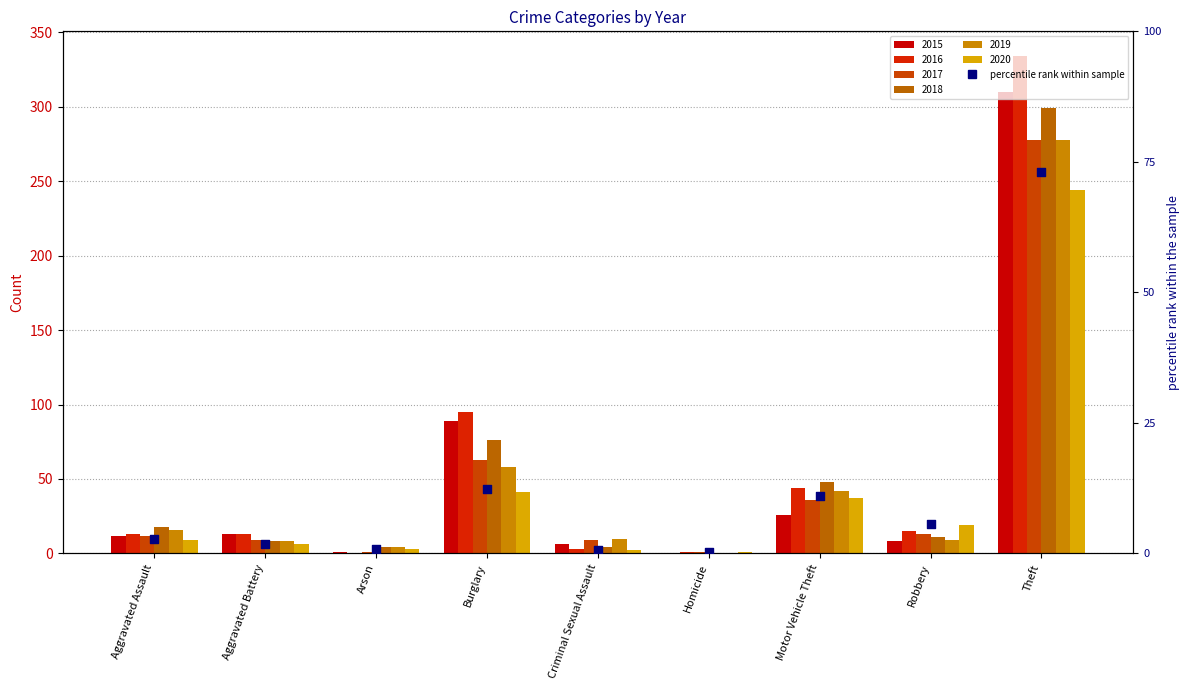

What is the change in value from Burglary to Criminal Sexual Assault?

-11.7